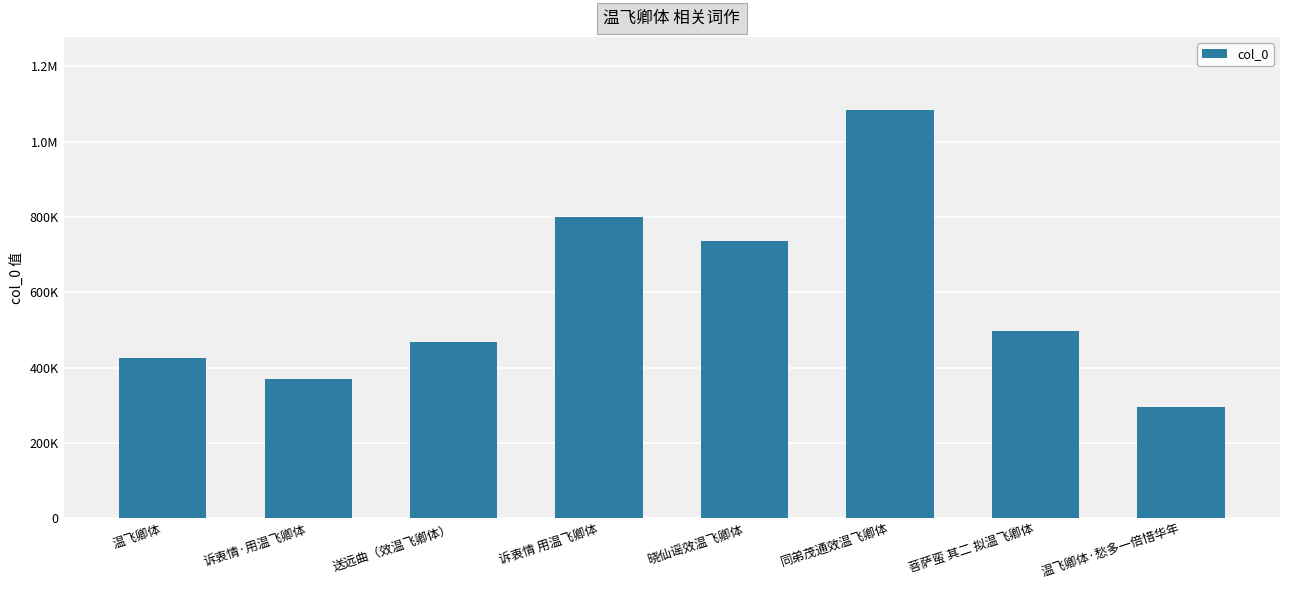

Rank the categories by value from highest to lowest.

同弟茂通效温飞卿体, 诉衷情 用温飞卿体, 晓仙谣效温飞卿体, 菩萨蛮 其二 拟温飞卿体, 送远曲（效温飞卿体）, 温飞卿体, 诉衷情·用温飞卿体, 温飞卿体·愁多一倍惜华年